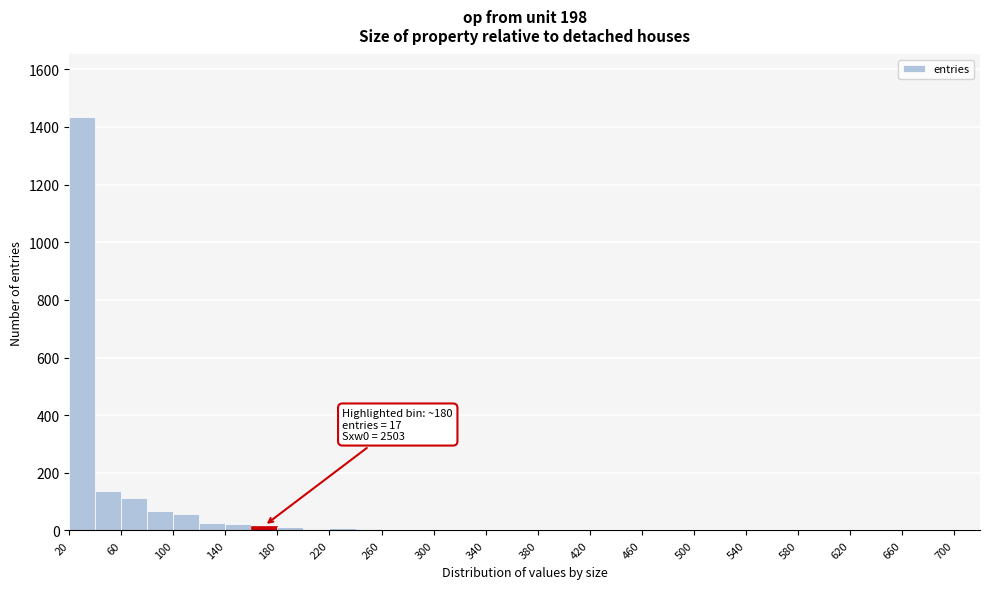

Over which range of the x-axis is the bar tallest?

20 to 40